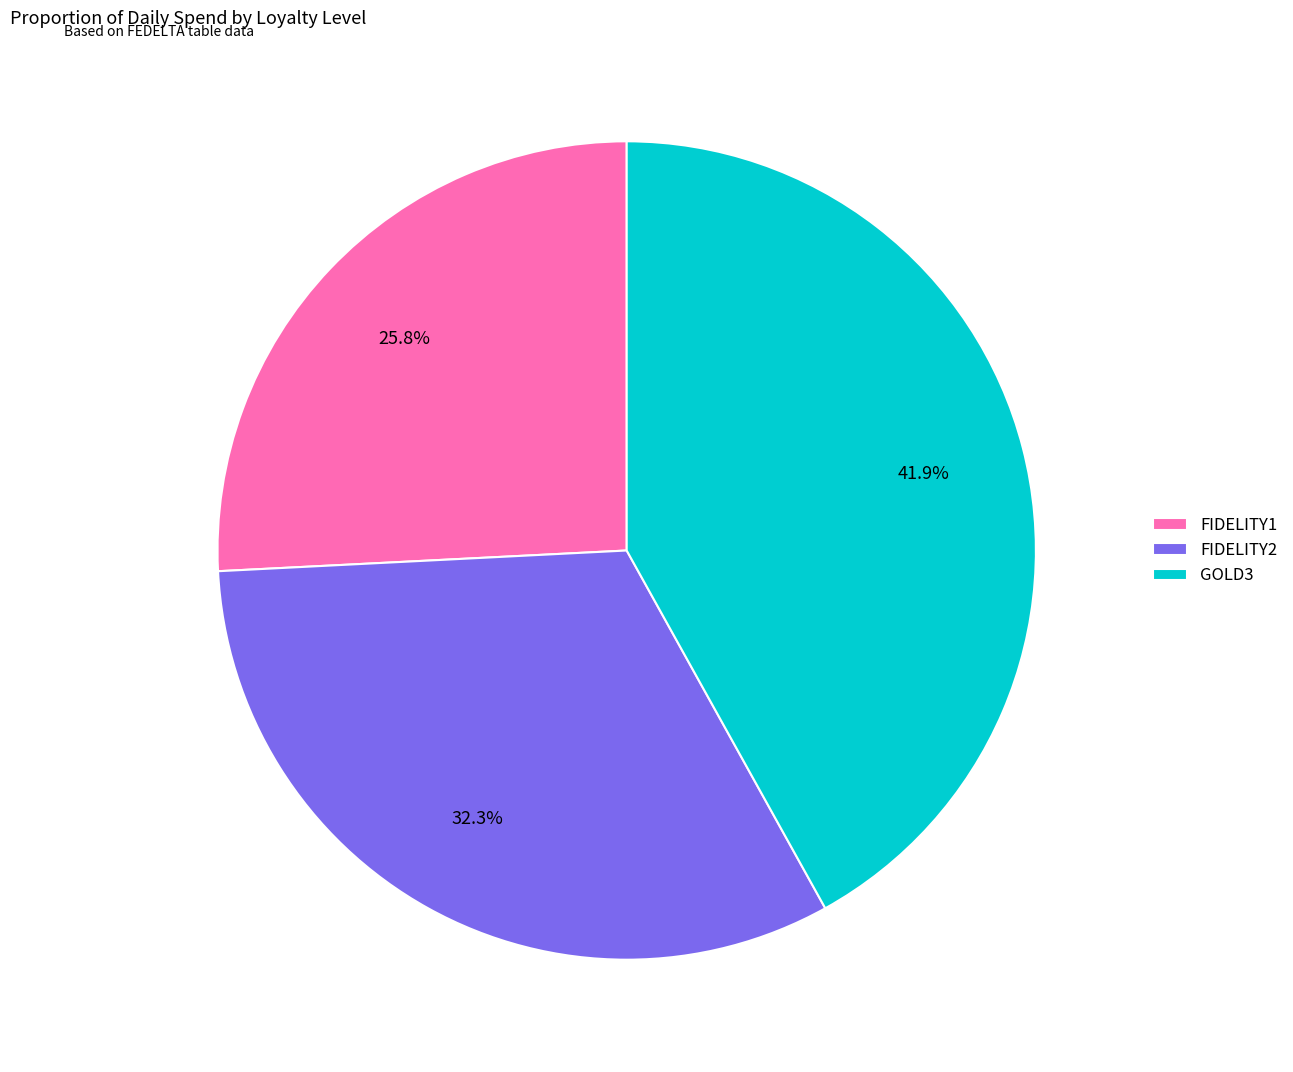

Does FIDELITY2 account for over 50% of the chart?

No